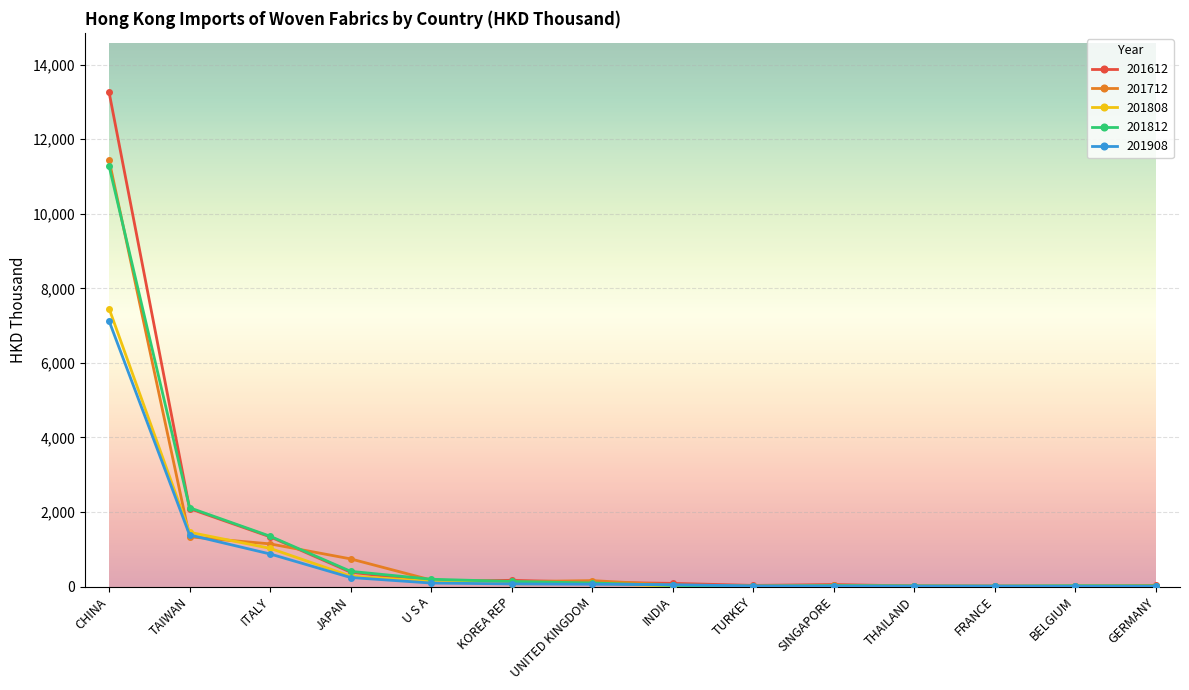

What is the label of the 5th point from the right?

SINGAPORE